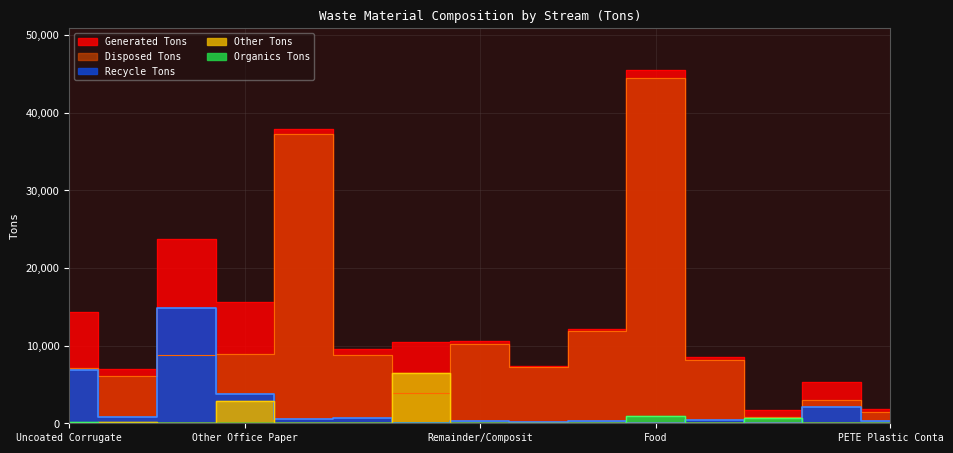

Reading right to left, extract all data points from this chart.

Generated Tons: 1832	5254	1657	8526	45461	12115	7351	10534	10449	9612	37871	15591	23722	7034	14286
Disposed Tons: 1401	3037	771	8161	44508	11832	7204	10249	3893	8842	37208	8938	8795	6051	7172
Recycle Tons: 357	2133	85	359	27	250	140	285	78	728	599	3751	14846	757	6894
Other Tons: 74	84	69	0	40	17	0	0	6478	18	0	2903	81	227	0
Organics Tons: 0	0	733	7	886	16	7	0	0	23	64	0	0	0	220